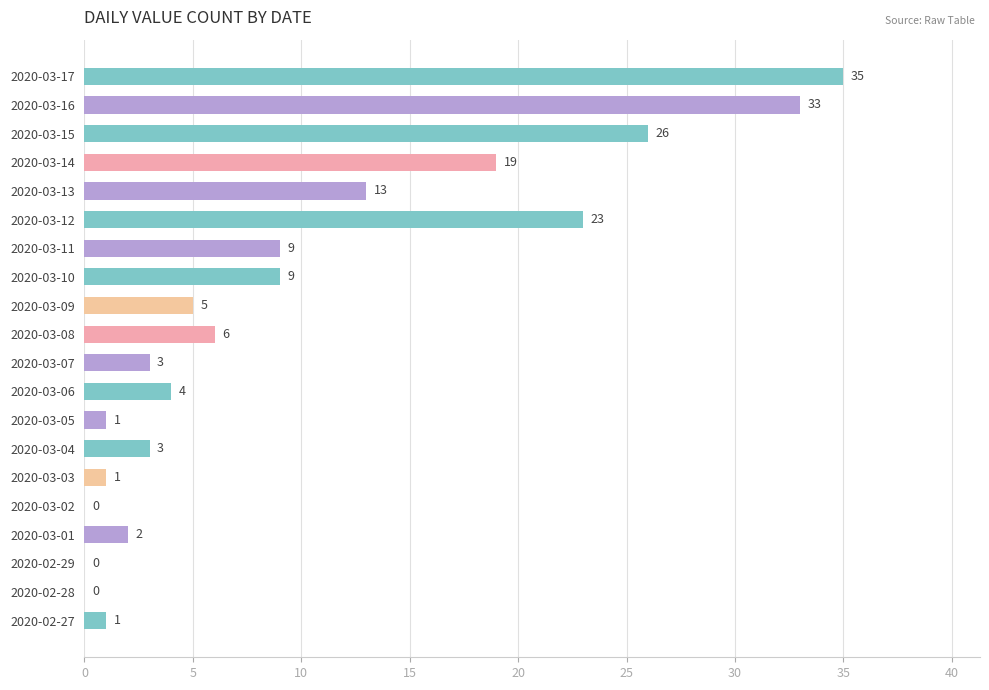

What is the sum of the values at 2020-03-02 and 2020-03-08?

6